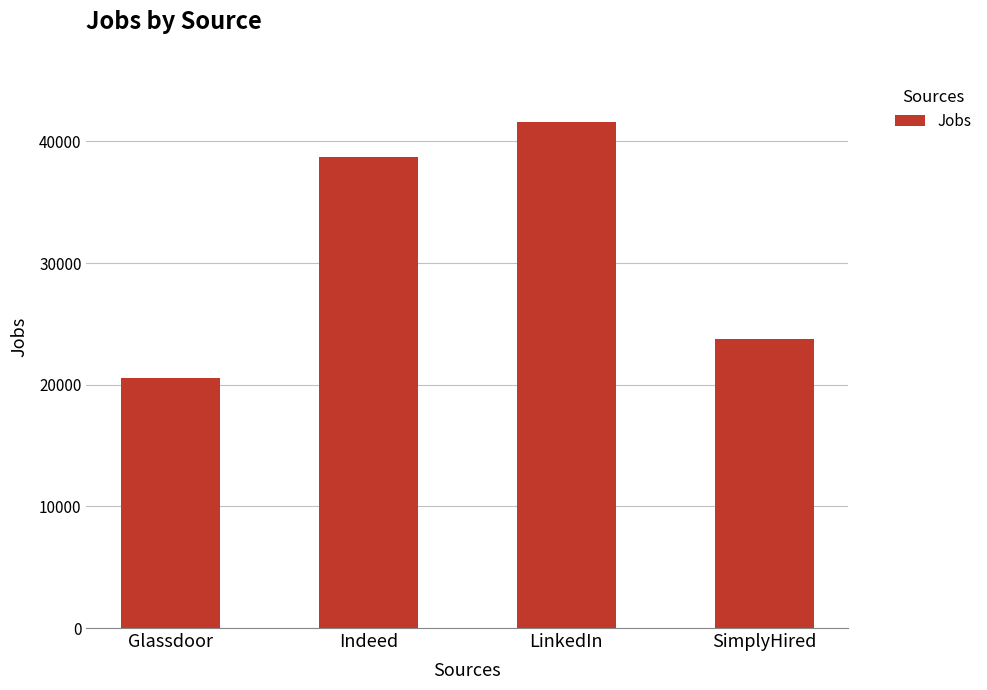

How many series are shown in this chart?

1